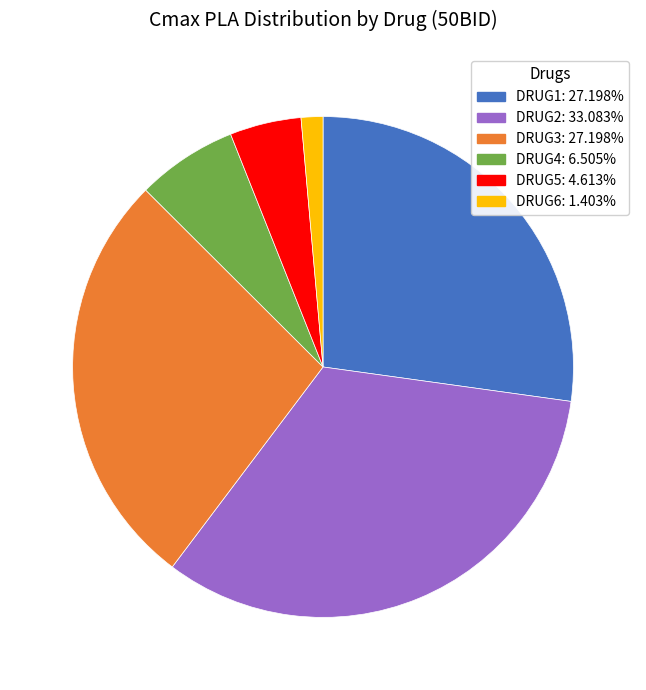

Is DRUG2 the majority of the pie?

No